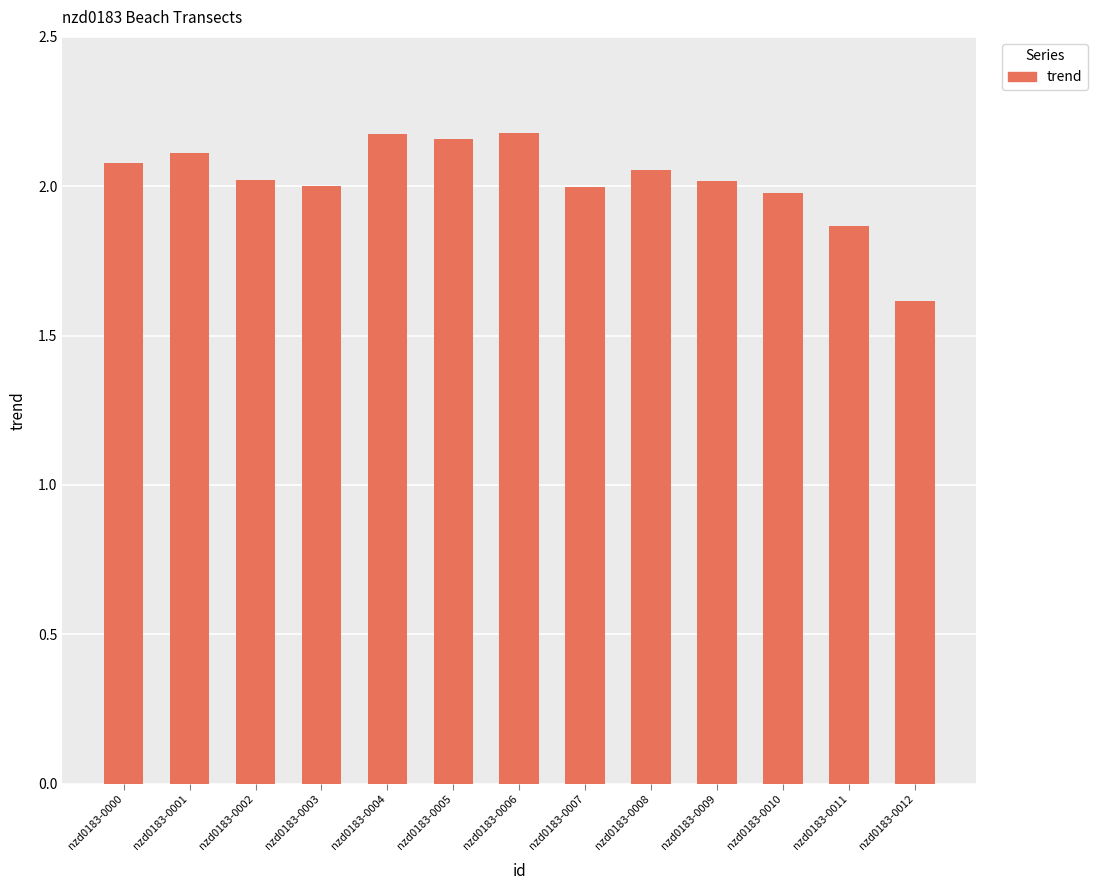

Does the chart contain any negative values?

No